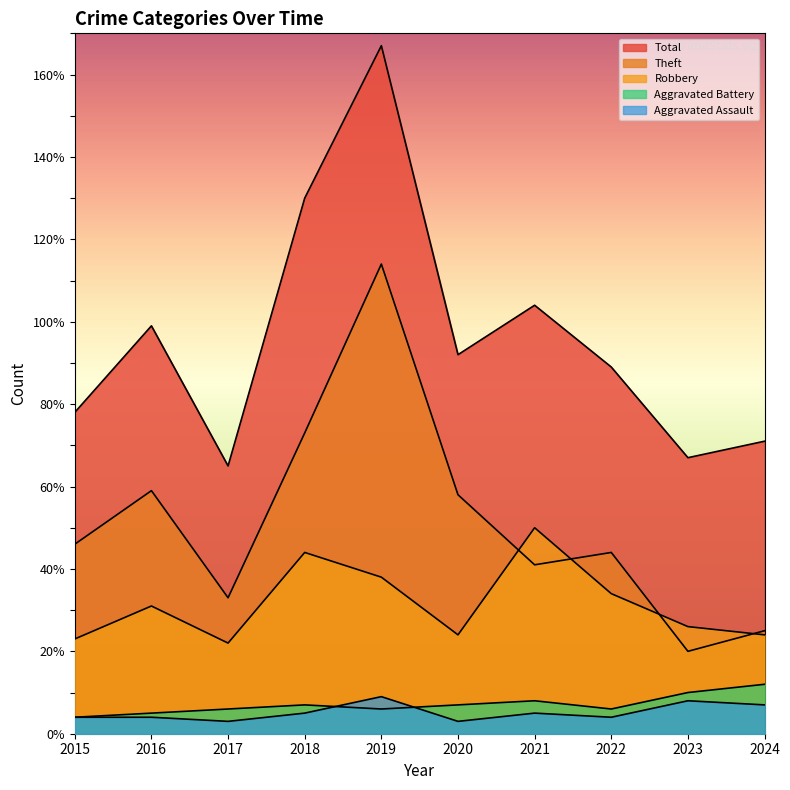

What is the difference between the Theft values at 2020 and 2023?

38